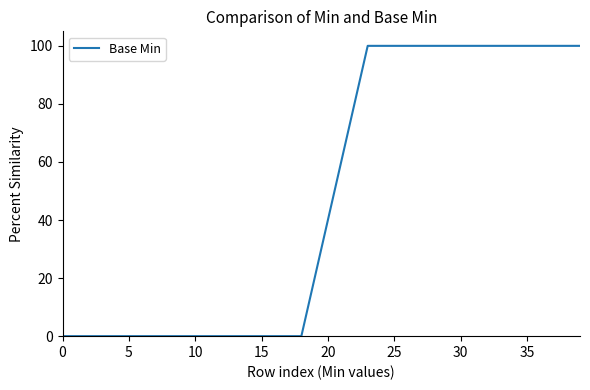

What is the difference between the maximum and minimum values?

100